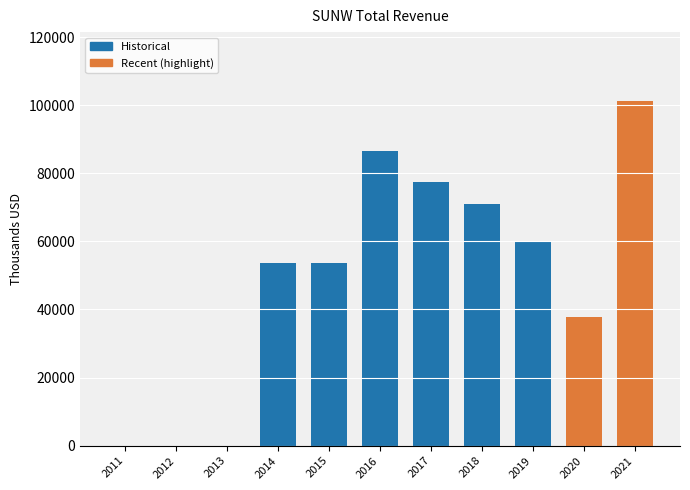

The value at 2013 is 42477. True or false?

False